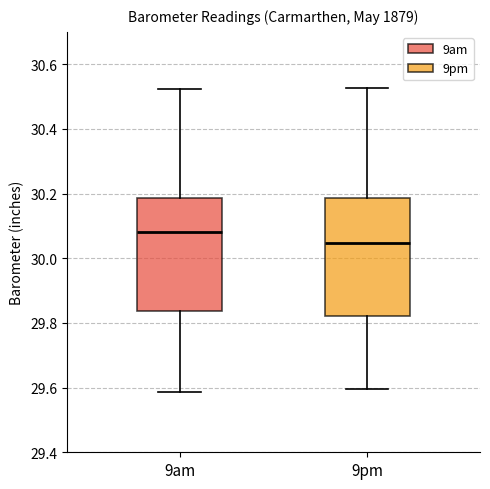

Where does the lower whisker of the box for 9pm end on the y-axis? The values are not printed on the chart, so give them approximately, as read against the axis.

29.60